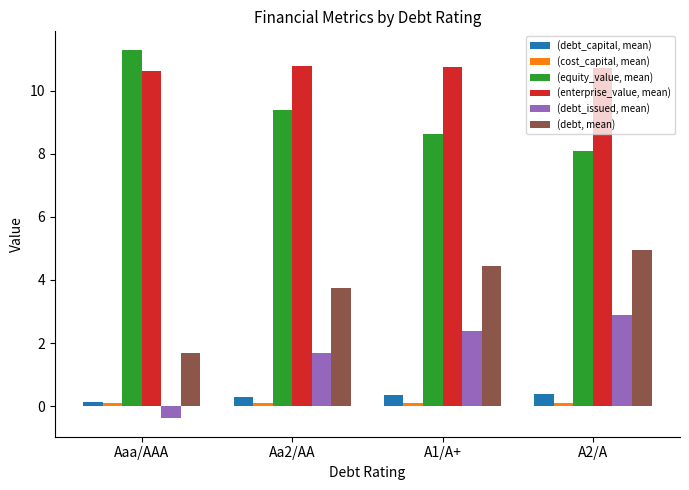

Which label corresponds to the largest value in the chart?

Aaa/AAA